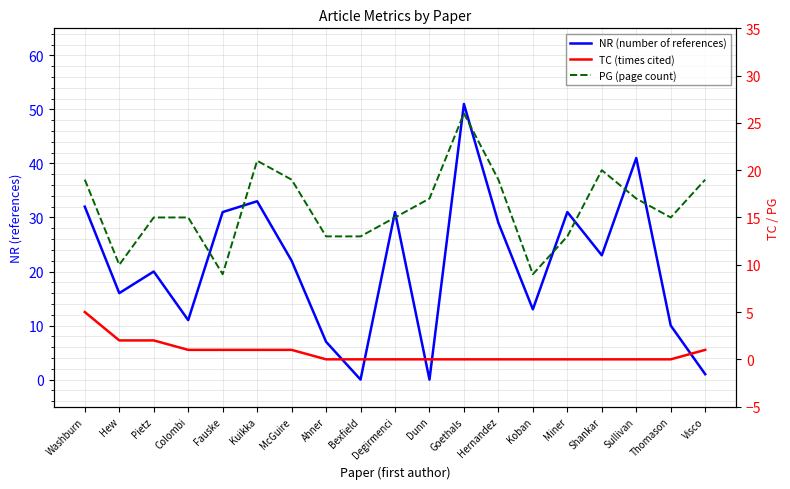

At which category does the chart reach its minimum across all series?

Bexfield